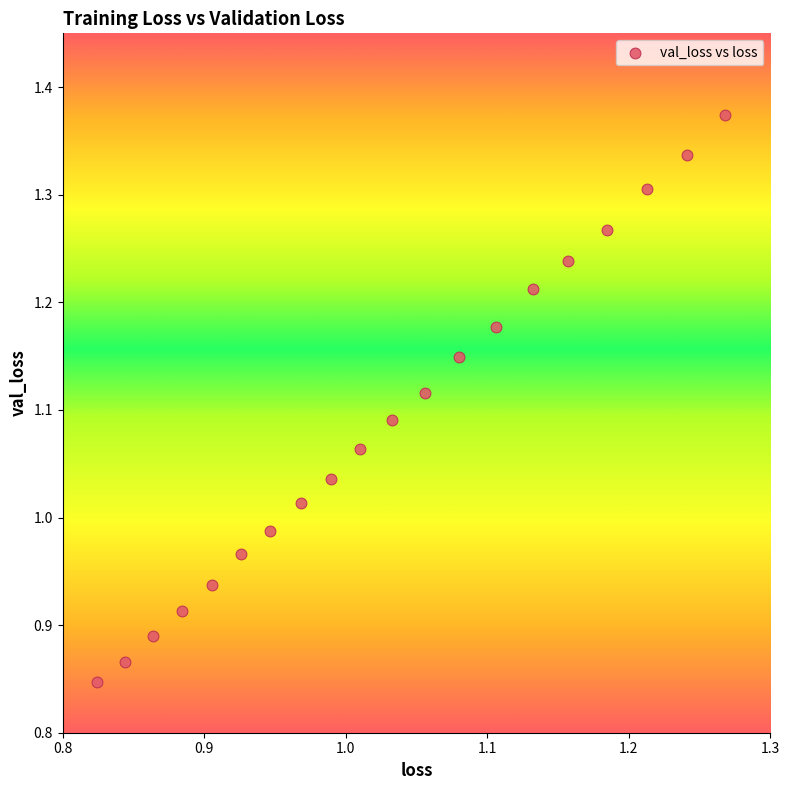

What is the range of X values (max minus min)?

0.4